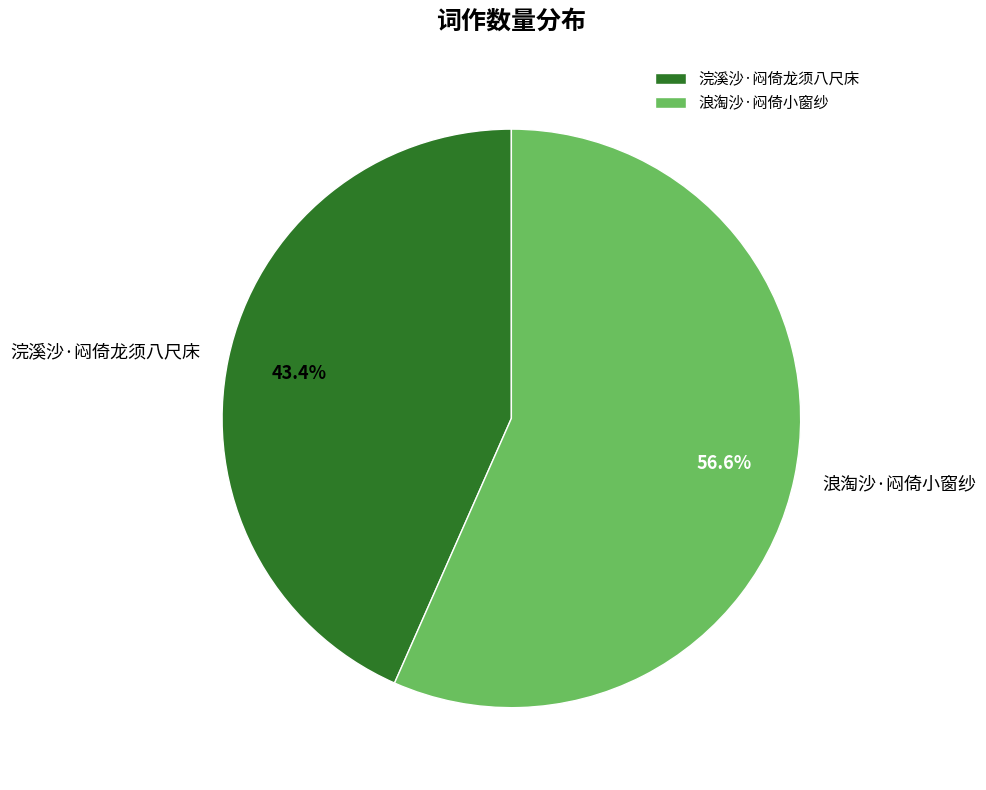

Is there any slice that represents more than half of the pie?

Yes